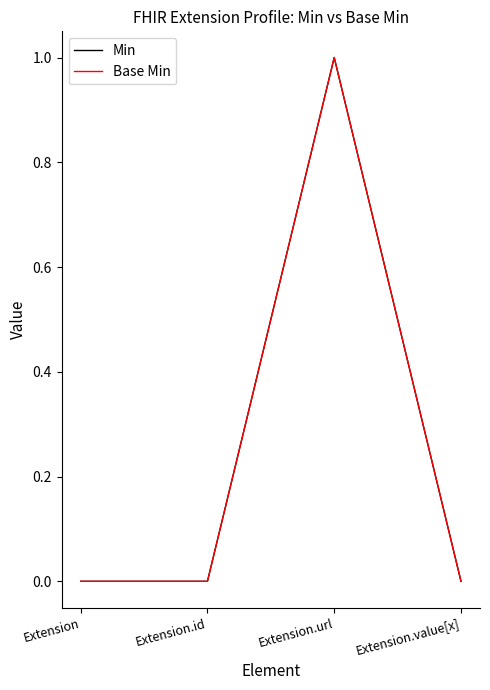

Does the chart display data point markers on the line(s)?

No